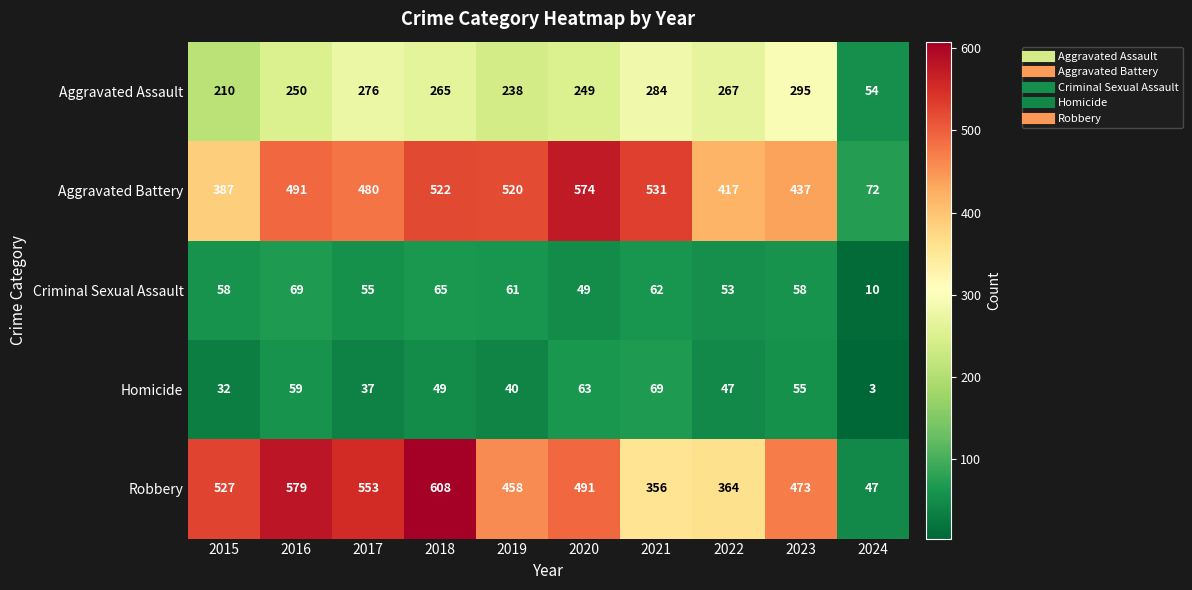

The value of Robbery at 2024 is 47. True or false?

True